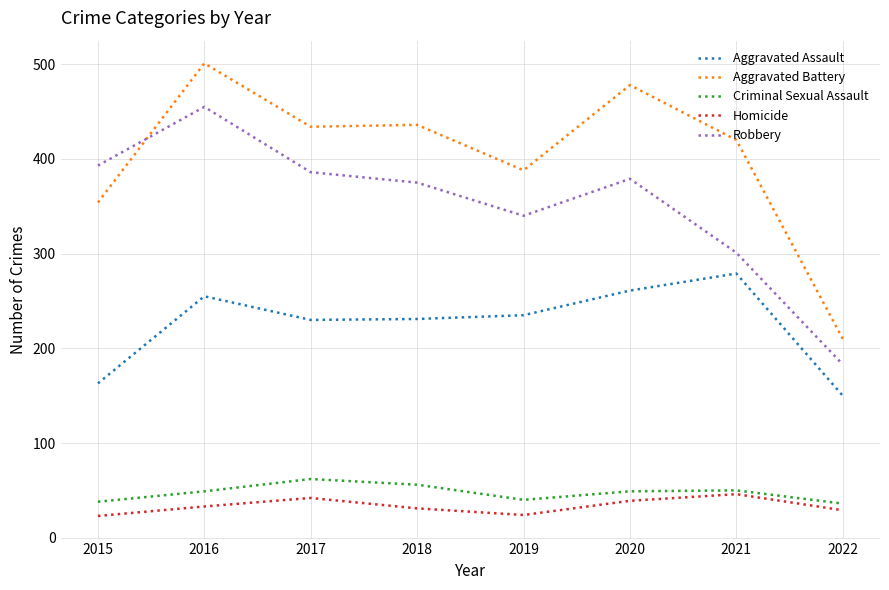

At 2016, list the series in order from largest to smallest.

Aggravated Battery, Robbery, Aggravated Assault, Criminal Sexual Assault, Homicide